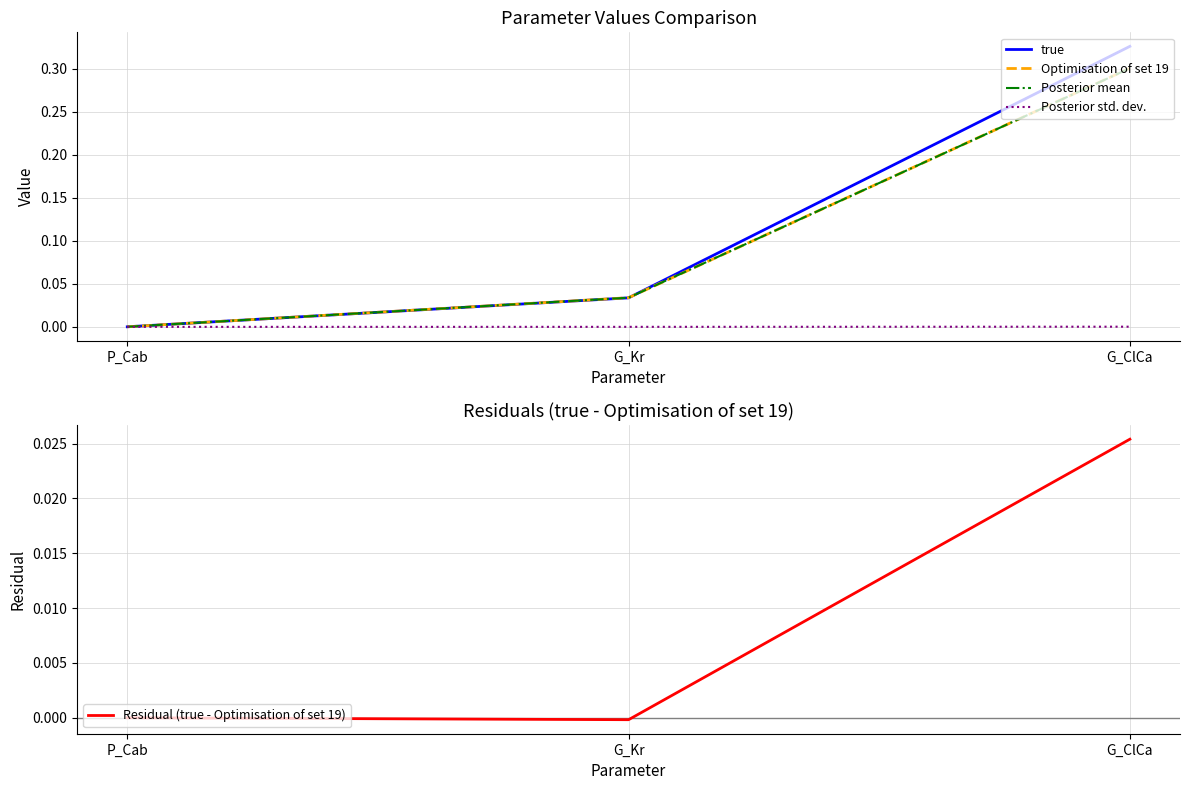

Rank the series at G_ClCa from lowest to highest value.

Posterior std. dev., Residual (true - Optimisation of set 19), Posterior mean, Optimisation of set 19, true